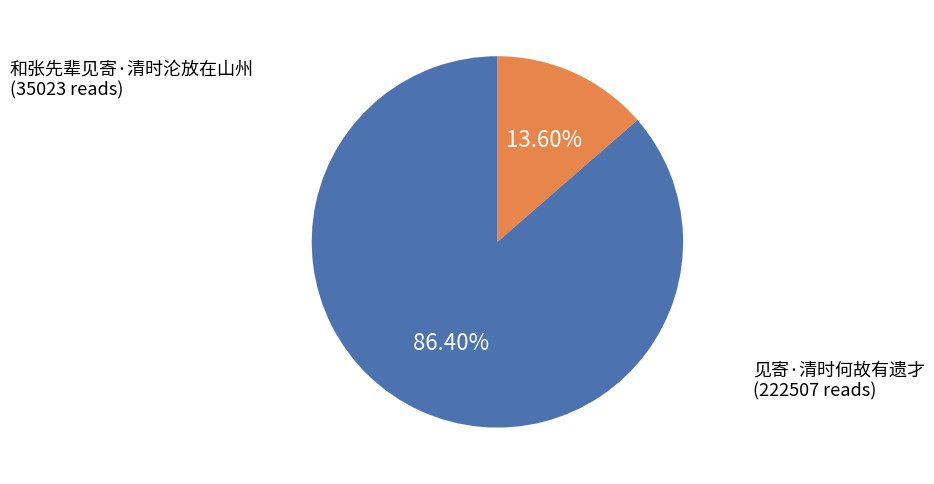

Is there a majority slice in this chart?

Yes